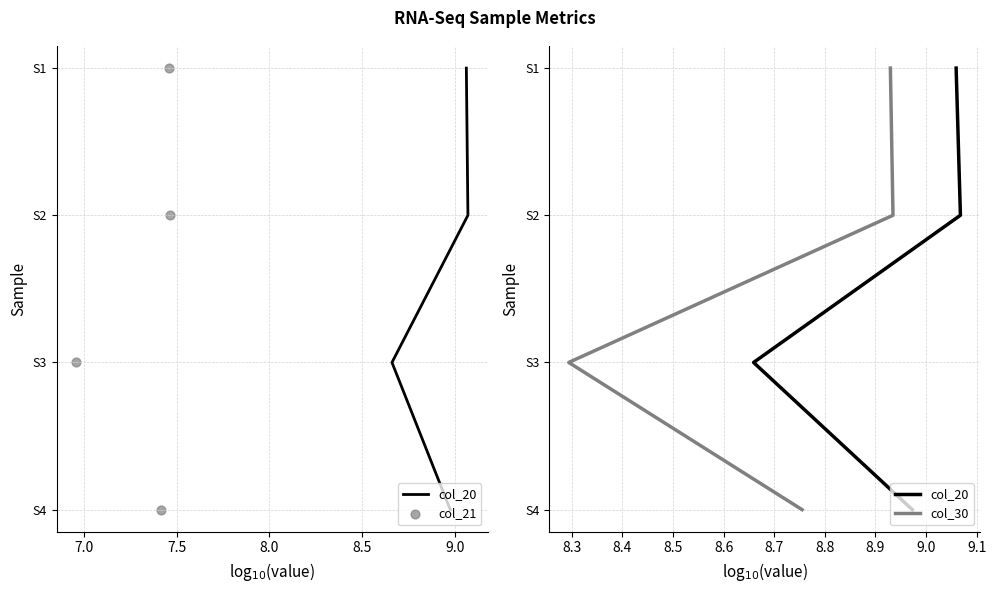

Is the value of col_20 at 6.5 greater than the value of col_21 at 7.5?

No